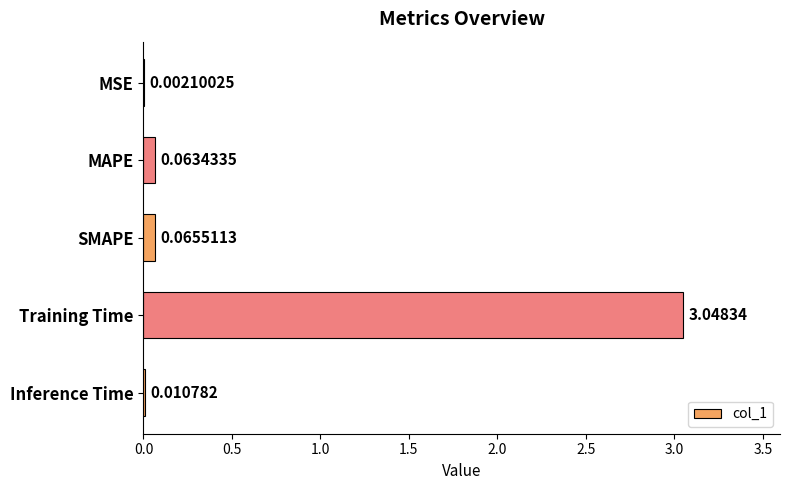

Which has a higher value, MAPE or Inference Time?

MAPE